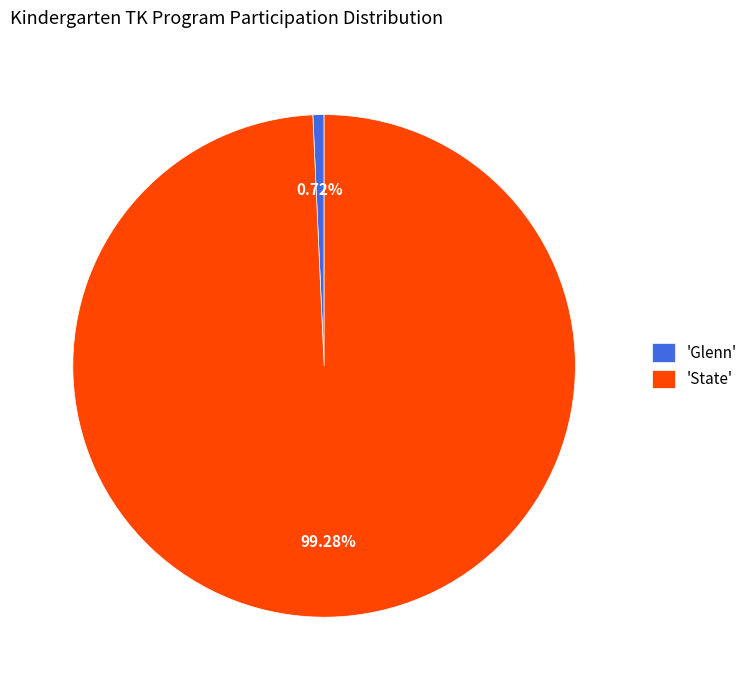

What is the largest slice in the pie chart?

'State'